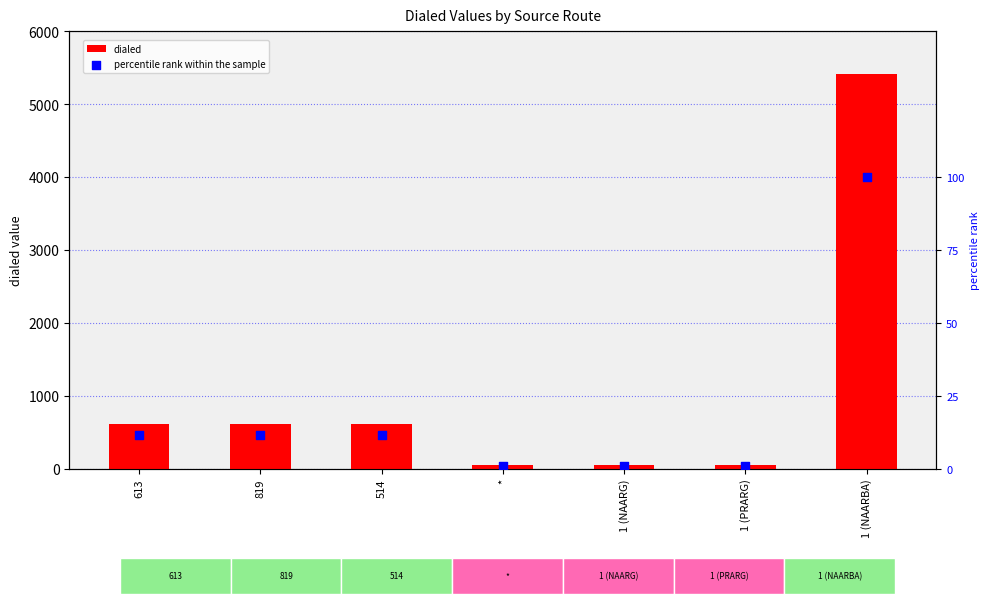

At which category is the sum across all series the highest?

1 (NAARBA)